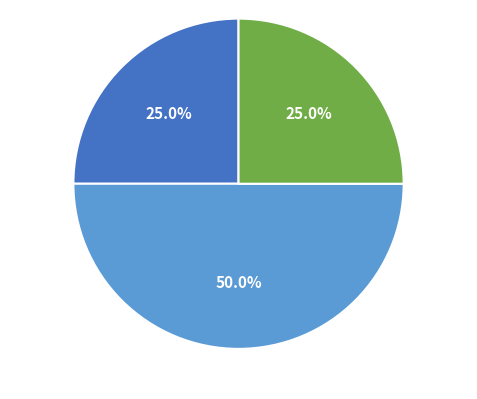

What percentage do Taxon 89356 (1 obs) and Taxon 89392 (2 obs) together represent?

75.0%